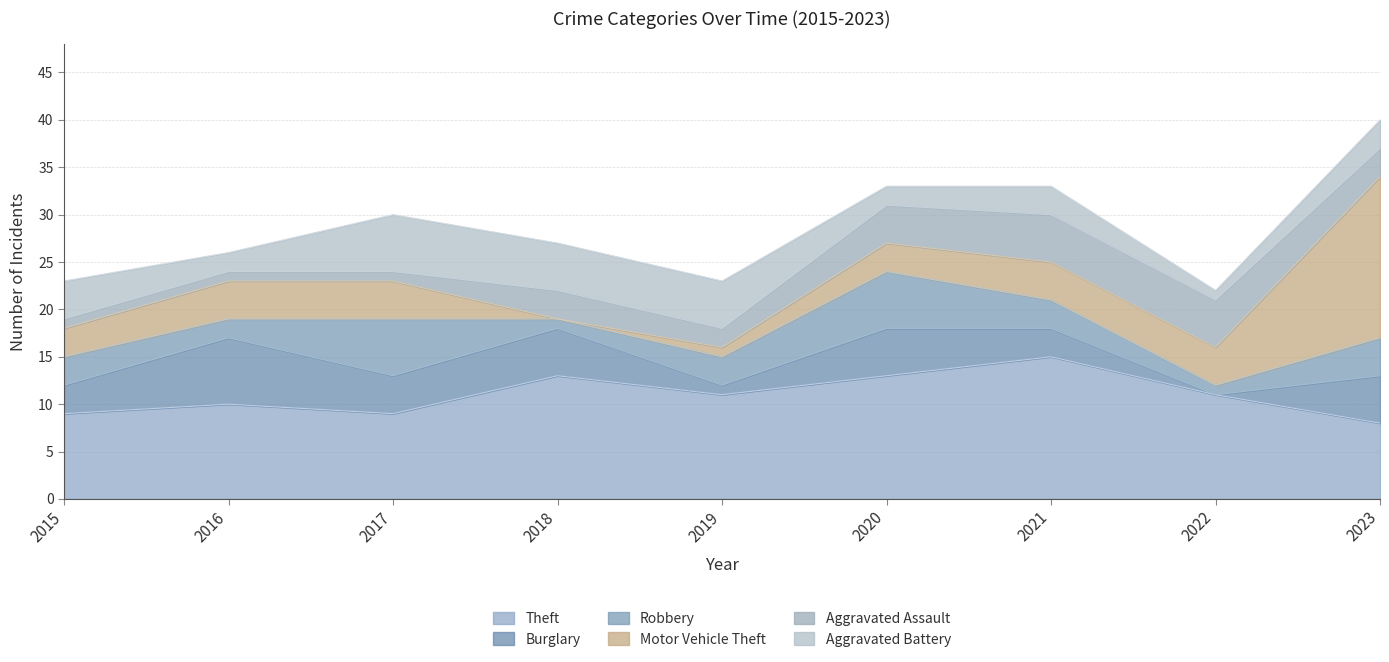

The value of Aggravated Battery at 2018 is 7. True or false?

False